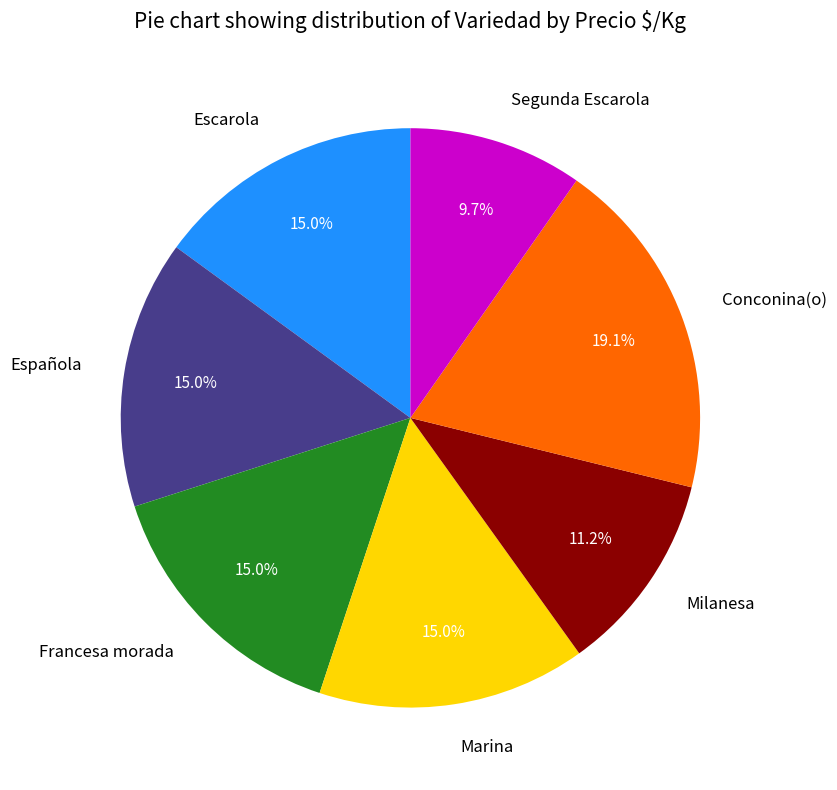

Combined, what portion of the pie is Milanesa and Francesa morada?

26.2%